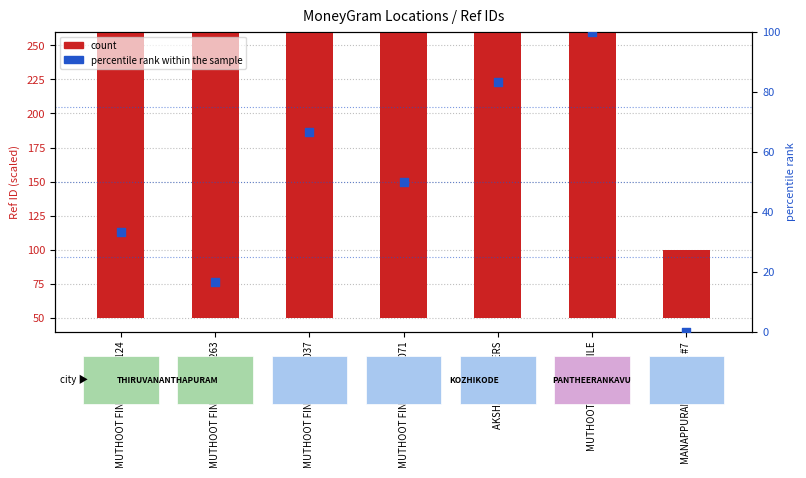

What are all the series names shown in the legend?

count, percentile rank within the sample